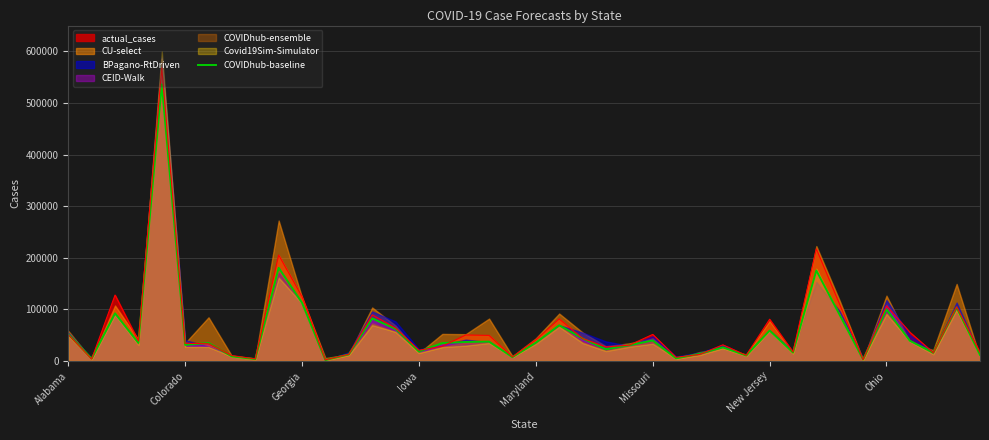

How many data points are less than 34946?

20